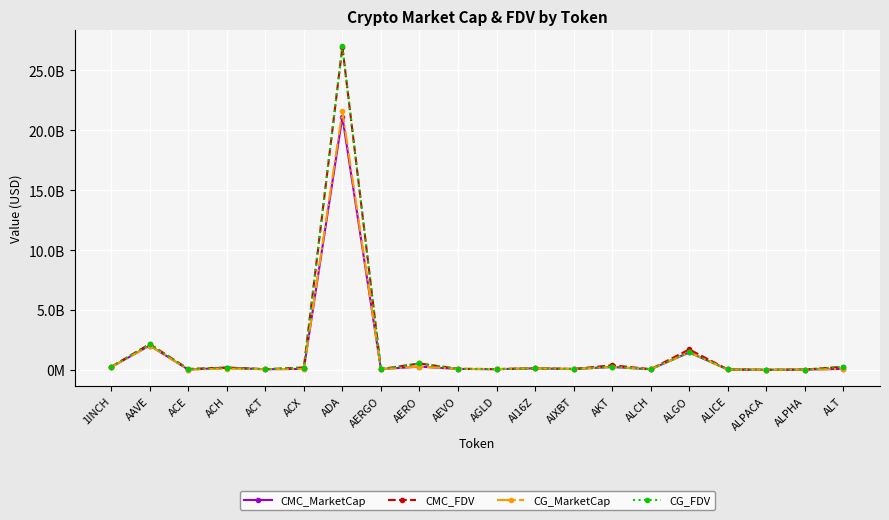

Is the value of CG_FDV at ALCH greater than the value of CMC_FDV at ALICE?

Yes